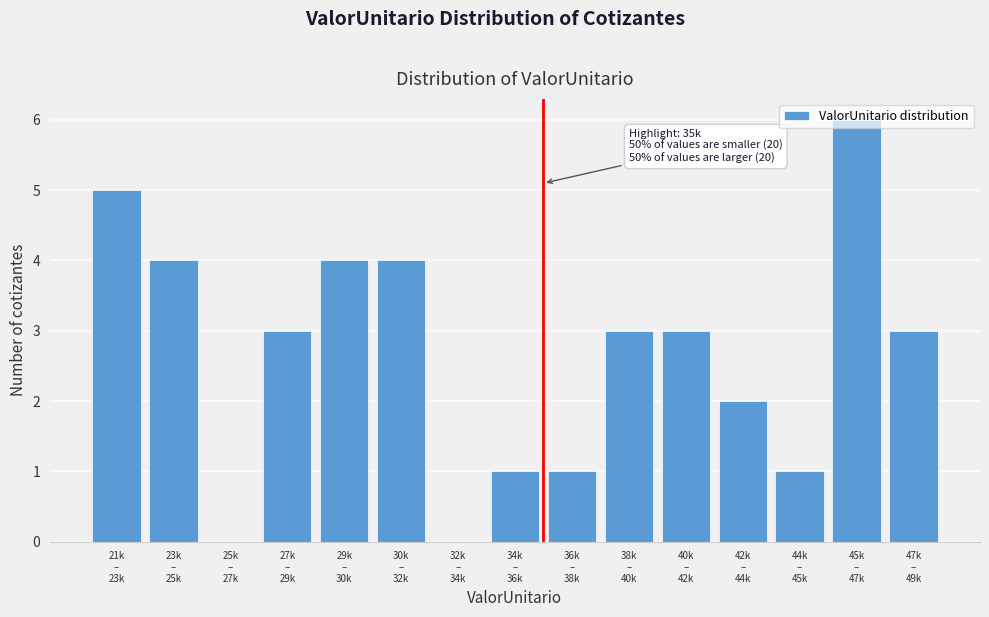

What is the greatest value displayed?

6